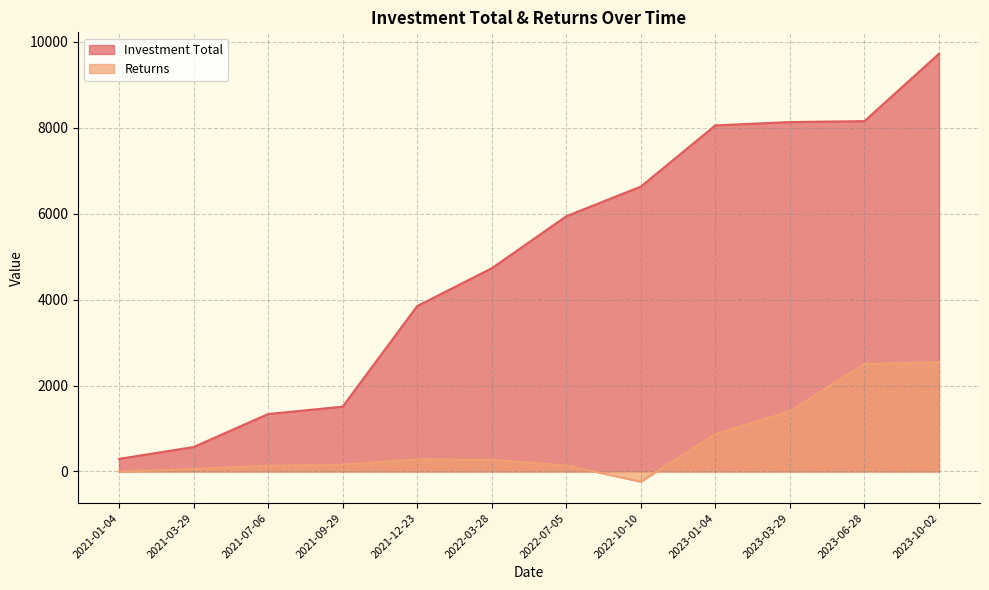

List the labels in order of Returns value, smallest first.

2022-10-10, 2021-01-04, 2021-03-29, 2021-07-06, 2022-07-05, 2021-09-29, 2022-03-28, 2021-12-23, 2023-01-04, 2023-03-29, 2023-06-28, 2023-10-02